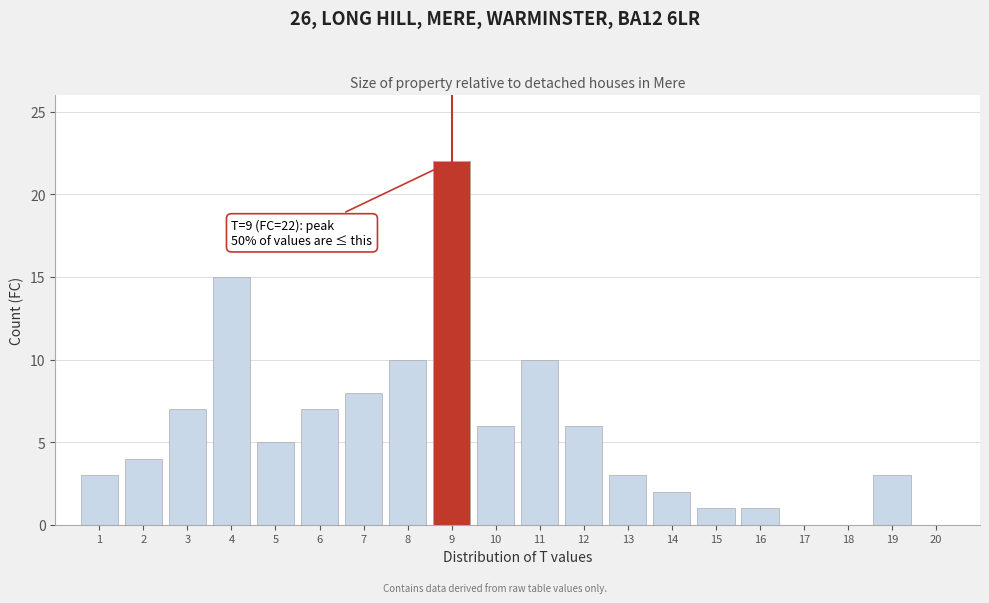

Reading left to right, what are all the values shown in this chart?

1=3	2=4	3=7	4=15	5=5	6=7	7=8	8=10	9=22	10=6	11=10	12=6	13=3	14=2	15=1	16=1	17=0	18=0	19=3	20=0